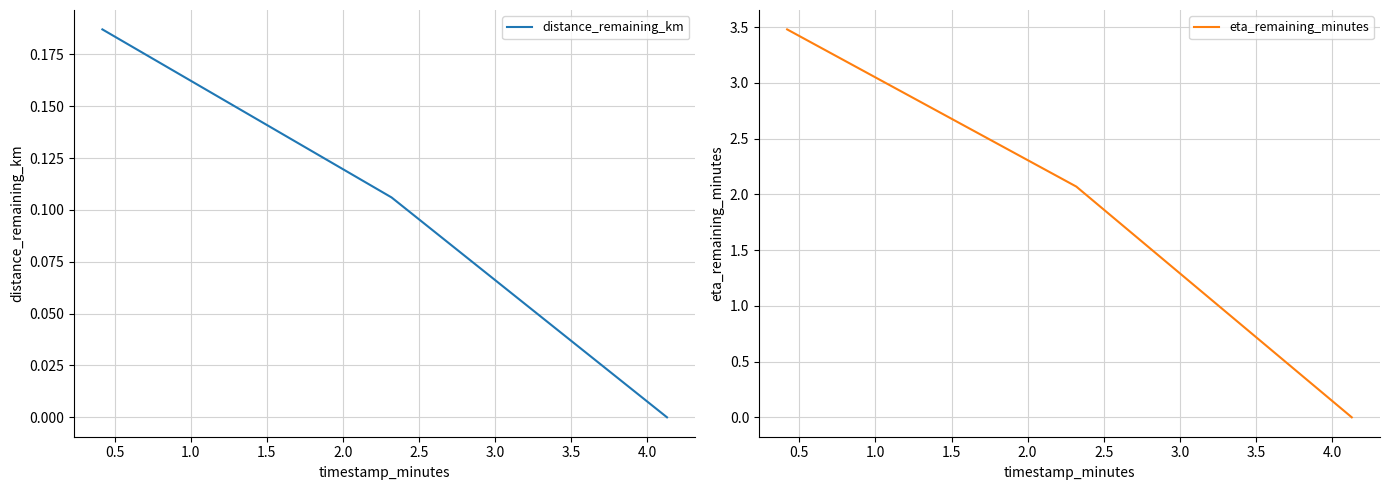

Which series has the largest range (max minus min)?

eta_remaining_minutes